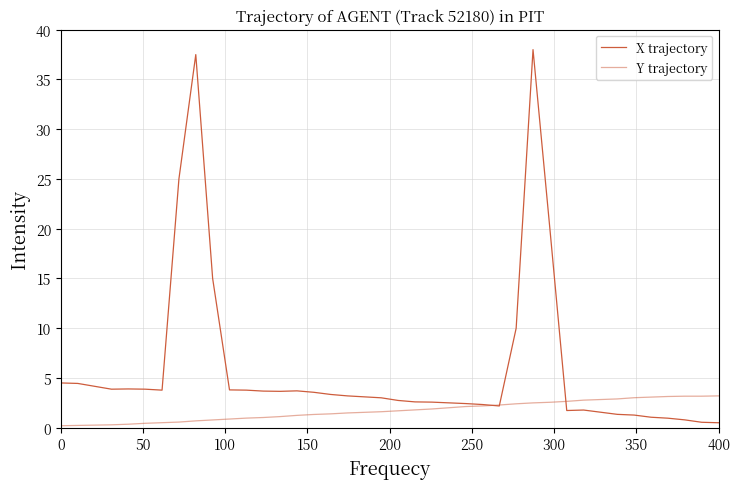

After their last crossing, which series has the higher values: X trajectory or Y trajectory?

Y trajectory